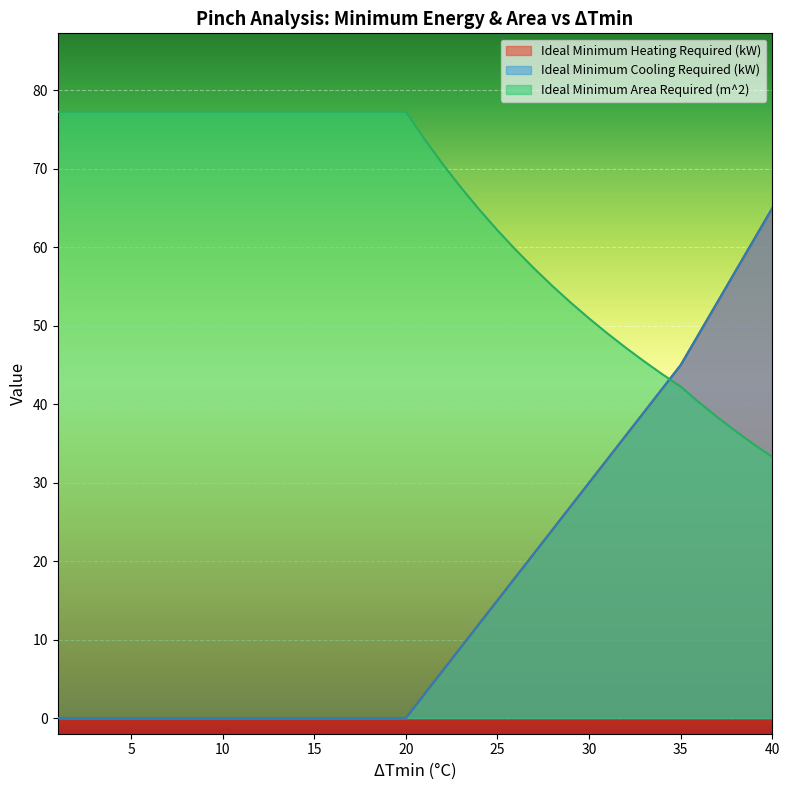

Where do Ideal Minimum Cooling Required (kW) and Ideal Minimum Area Required (m^2) first cross each other?

34 and 35